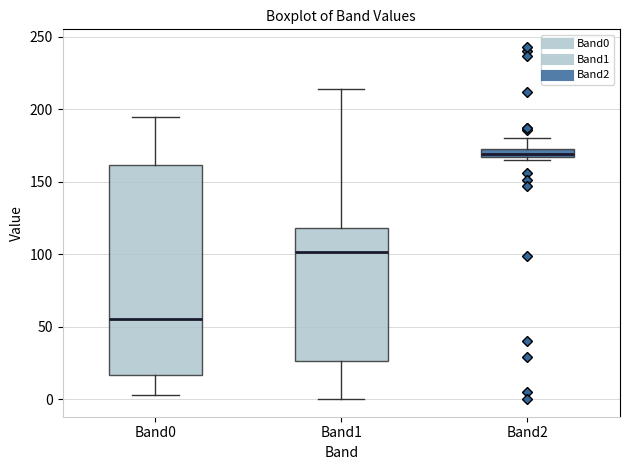

Which box is the tallest, from its lower edge to its upper edge?

Band0